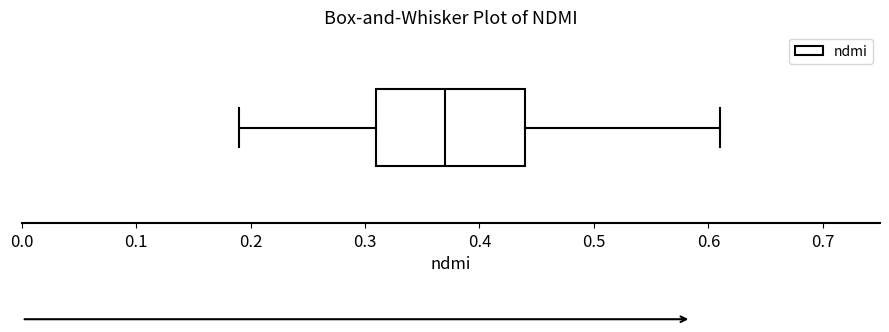

Transcribe this box plot: give where the median line is, the range the box spans, and where the two whiskers end, as read against the x-axis. The values are not printed on the chart, so give them approximately, as read against the axis.

median 0.37, box 0.31 to 0.44, whiskers 0.19 to 0.61